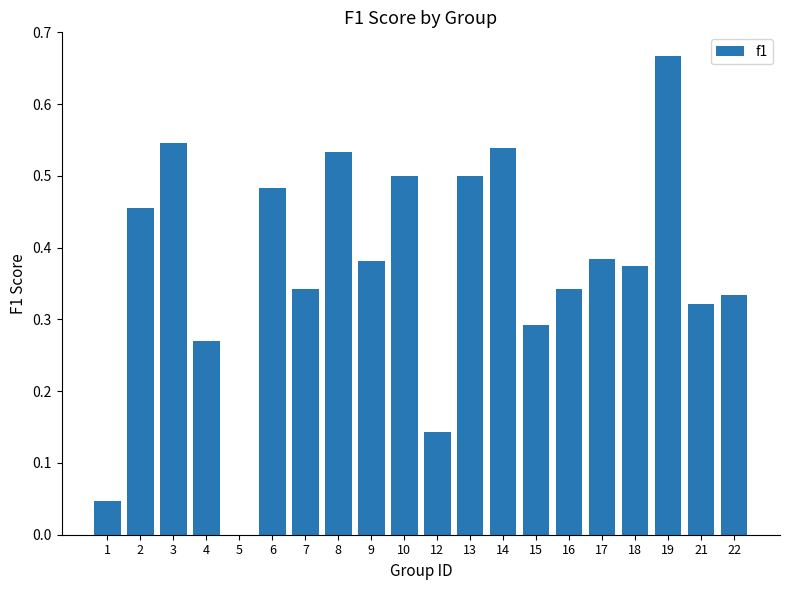

What is the sum of all values?

7.5